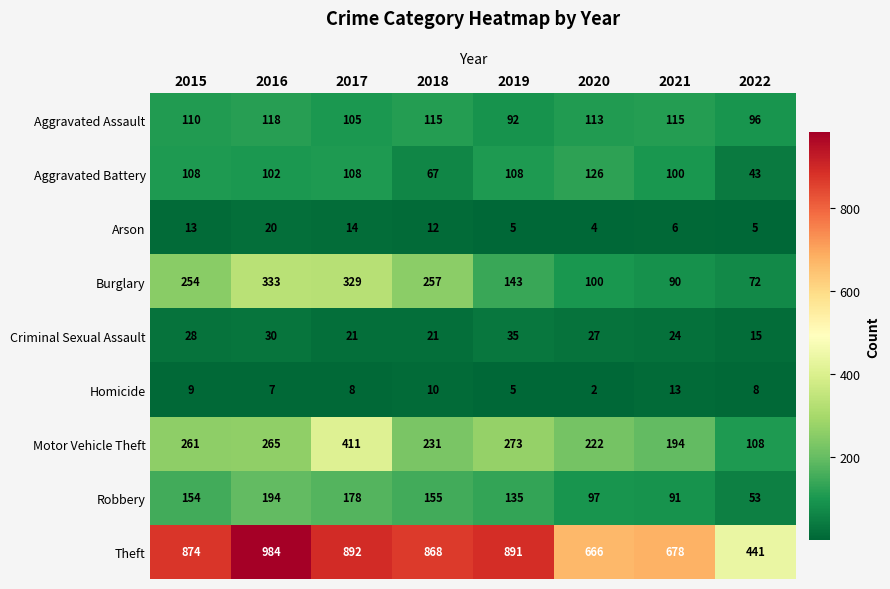

What is the smallest value displayed?

2